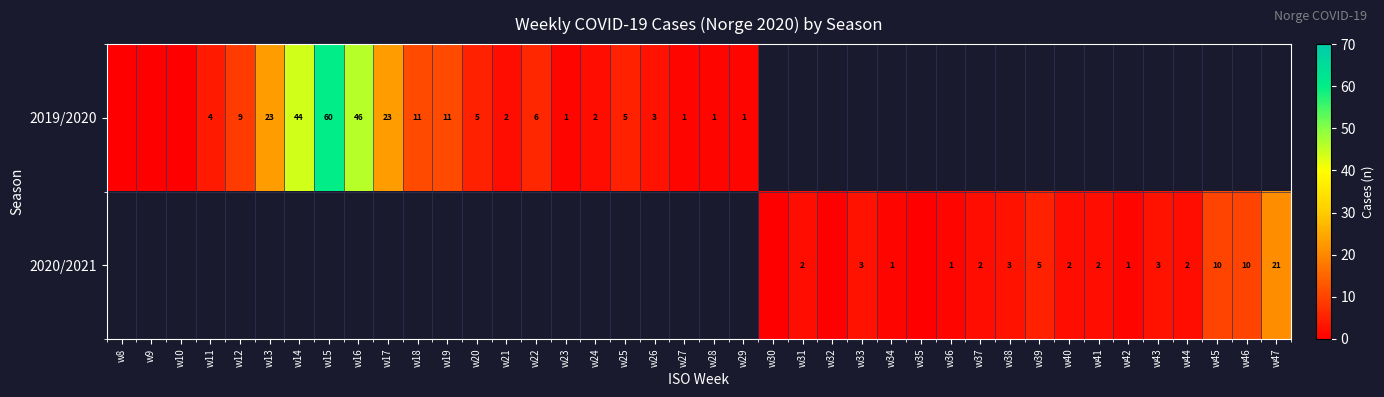

The 2020/2021 series shows 1 at w31. True or false?

False